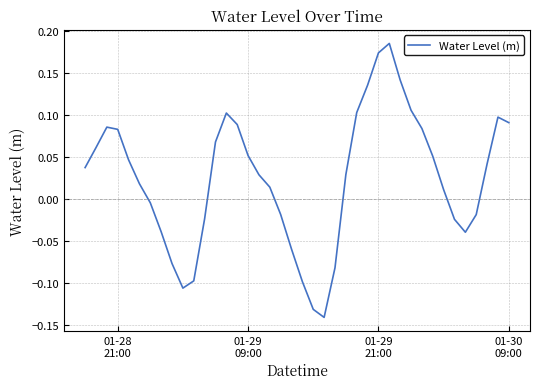

What is the difference between the maximum and minimum values?

0.3